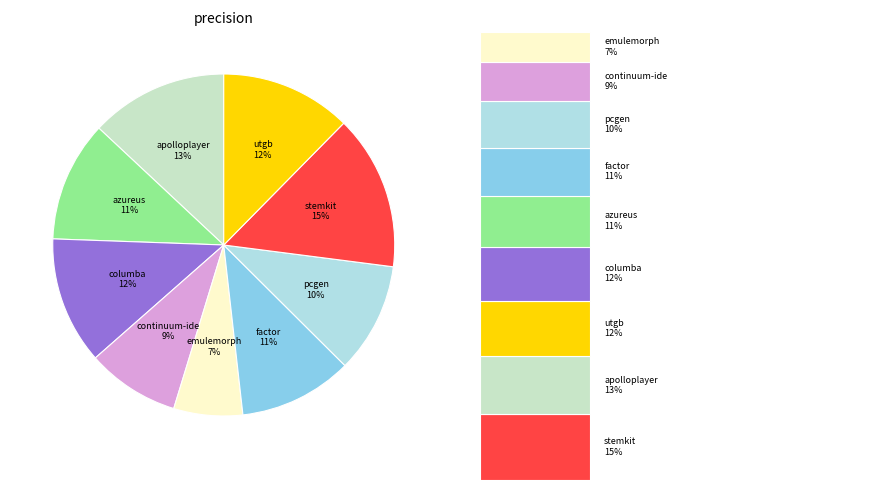

Which slice is the largest?

stemkit.csv